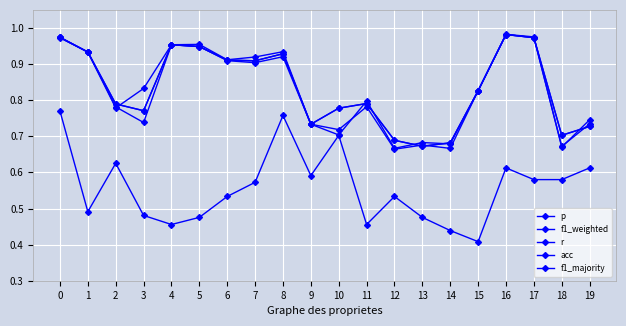

Which series has the largest total across all categories?

r